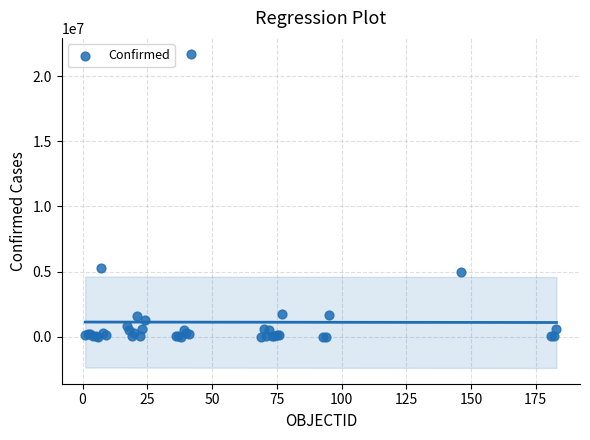

What Y value in the scatter plot is closest to 10863088?

5279818